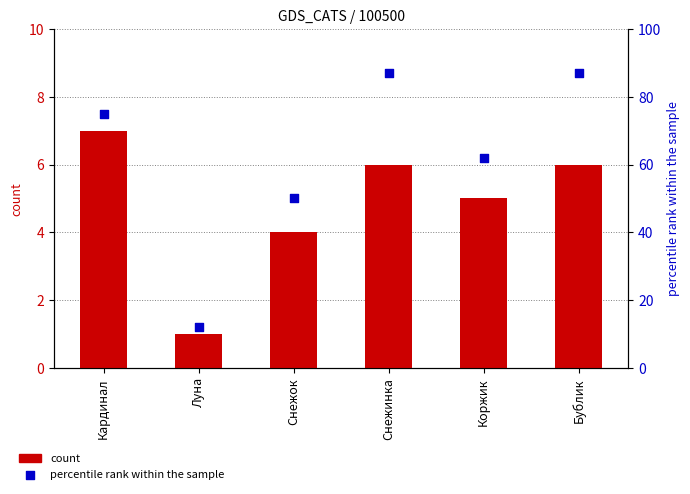

Which series contains the lowest Y value?

count